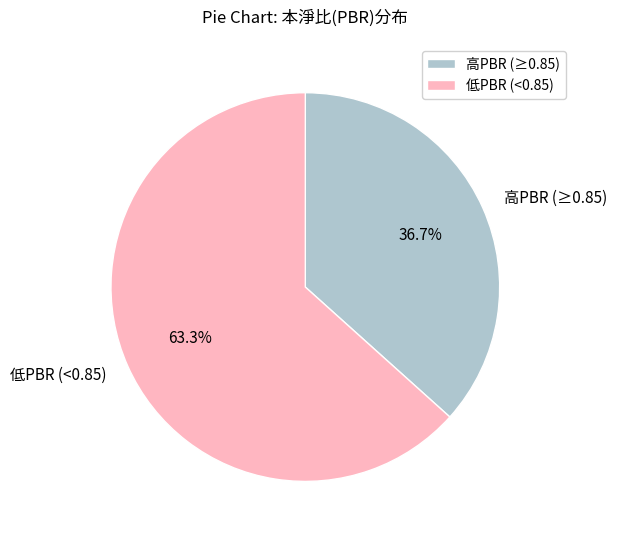

Does any single category account for the majority?

Yes